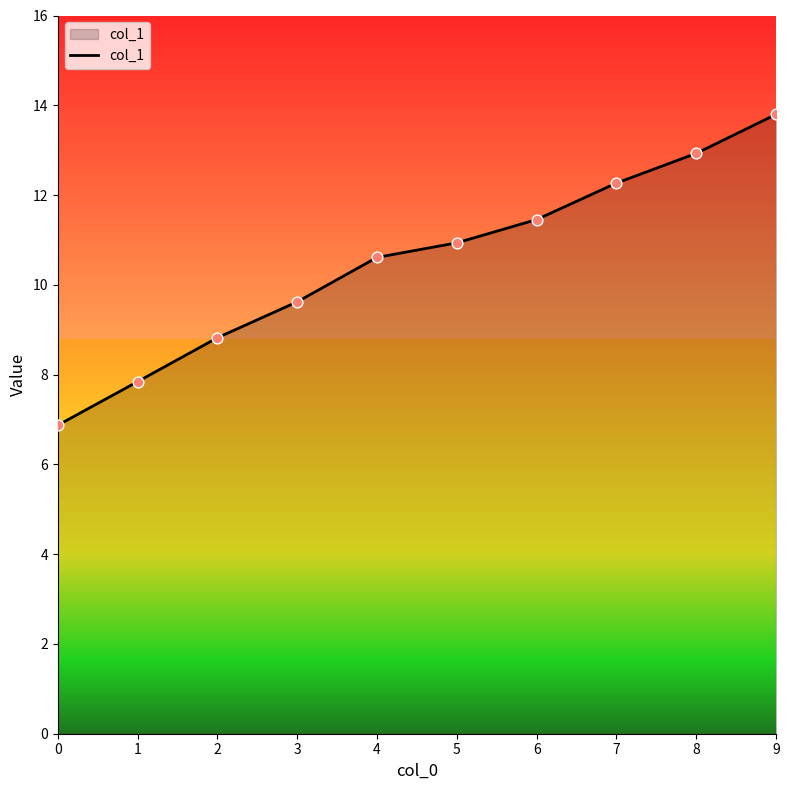

Which has a higher value, 6 or 9?

9